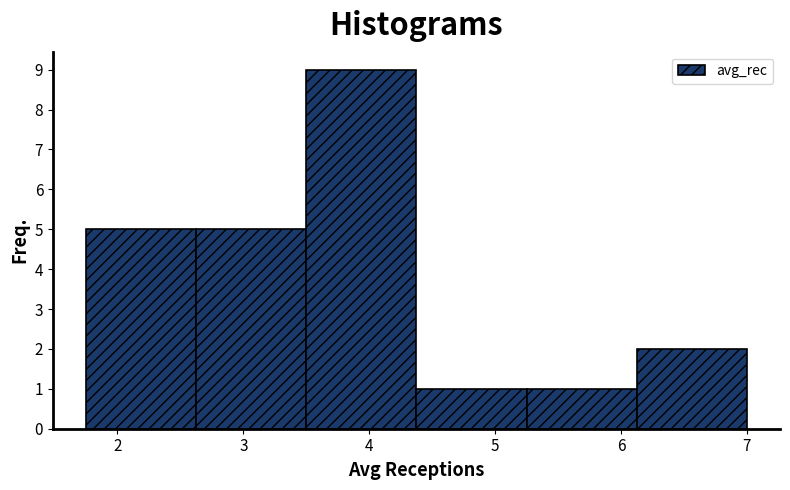

Reading left to right, transcribe this chart: for each bar, give the range it covers on the x-axis and its height. Neither the bar edges nor the heights are printed on the chart, so give them approximately, as read against the axes.

1.8 to 2.6: 5
2.6 to 3.5: 5
3.5 to 4.4: 9
4.4 to 5.3: 1
5.3 to 6.1: 1
6.1 to 7.0: 2